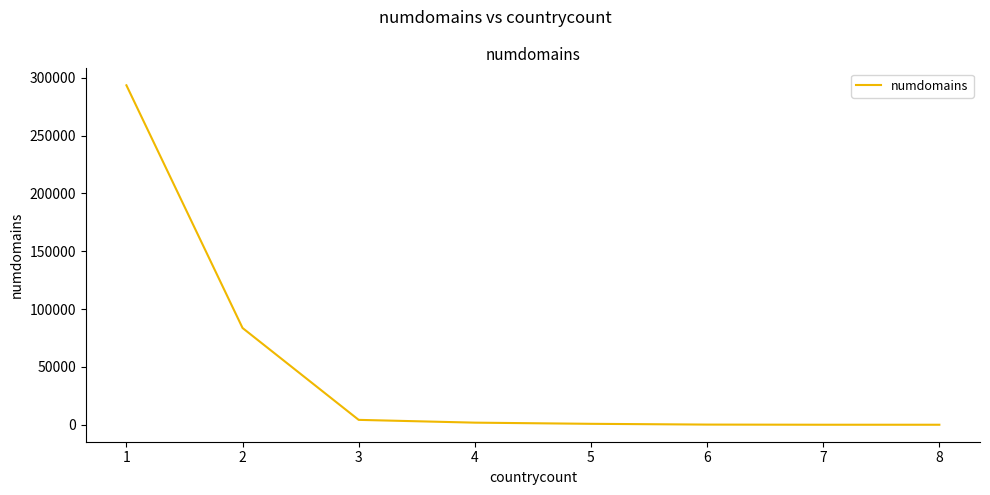

What is the difference between the maximum and minimum values?

293394